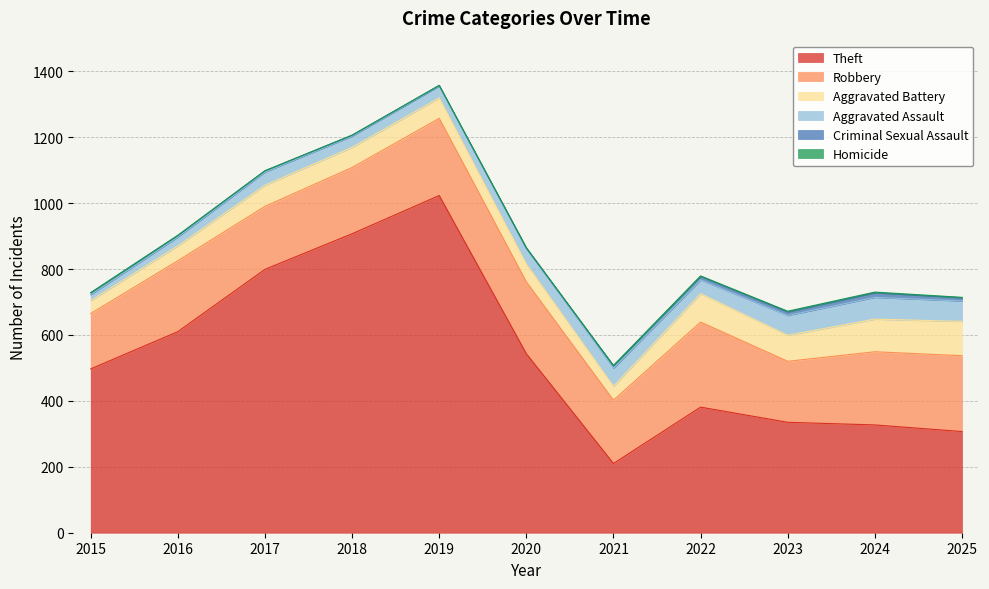

True or false: Criminal Sexual Assault and Robbery intersect in this chart.

False